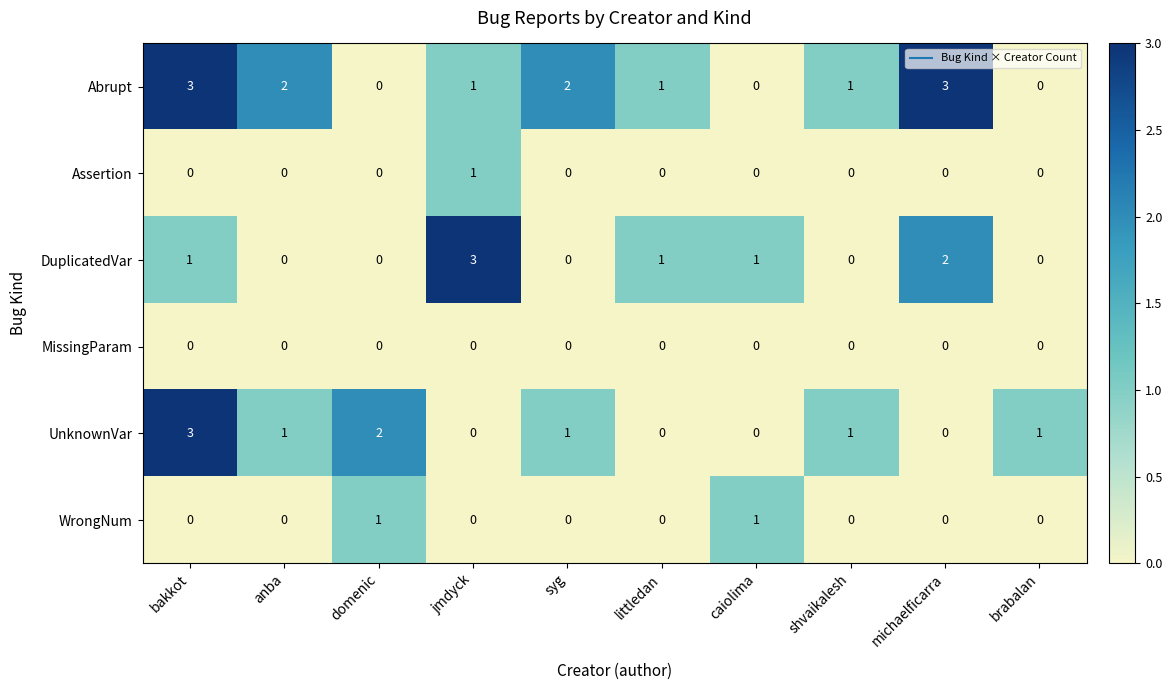

What is the sum of all Abrupt values?

13